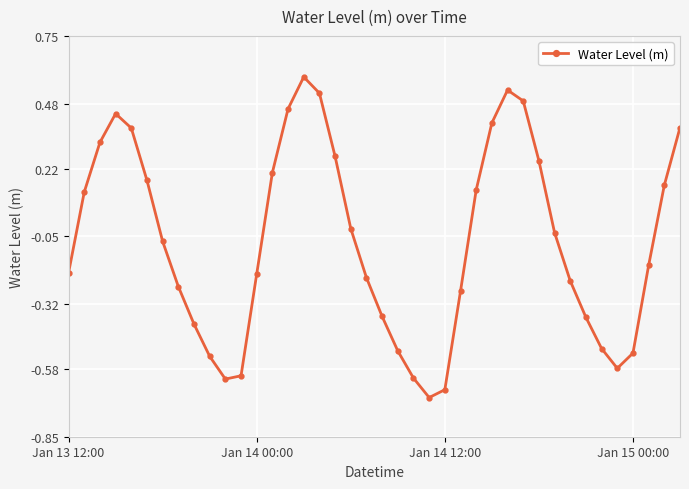

What is the maximum value shown in the chart?

0.6